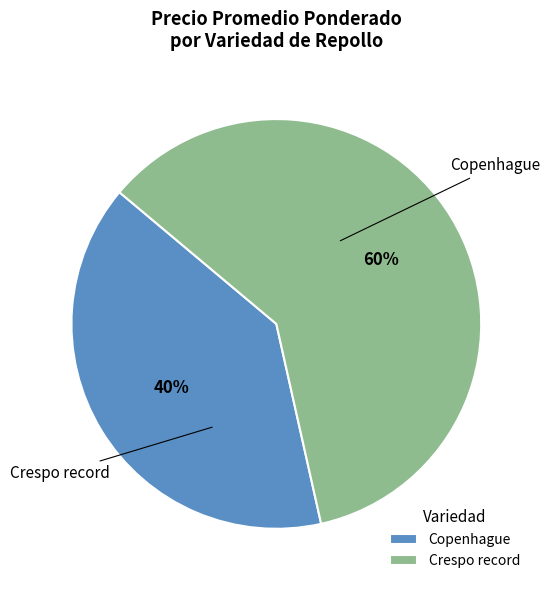

Which has a higher value, Crespo record or Copenhague?

Crespo record